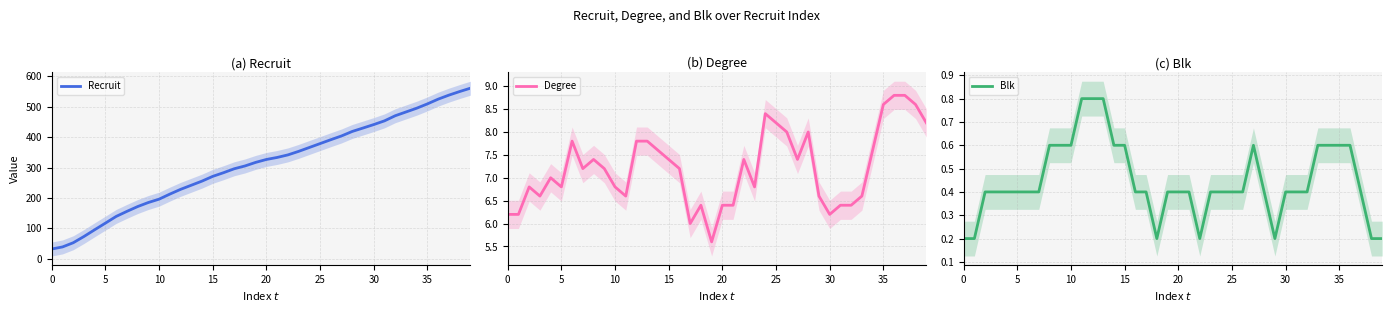

What is the approximate value of Degree at 10?

6.8